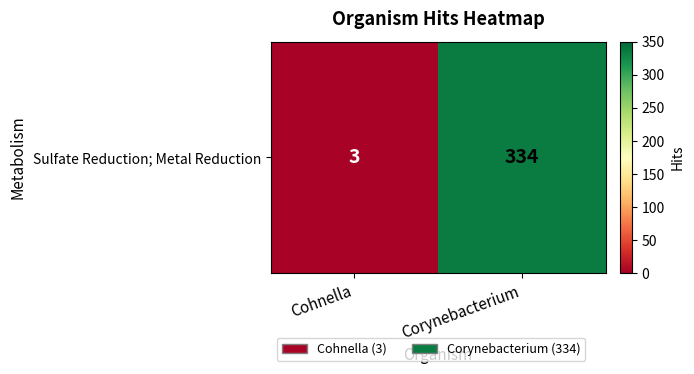

Count the number of data series in this chart.

1